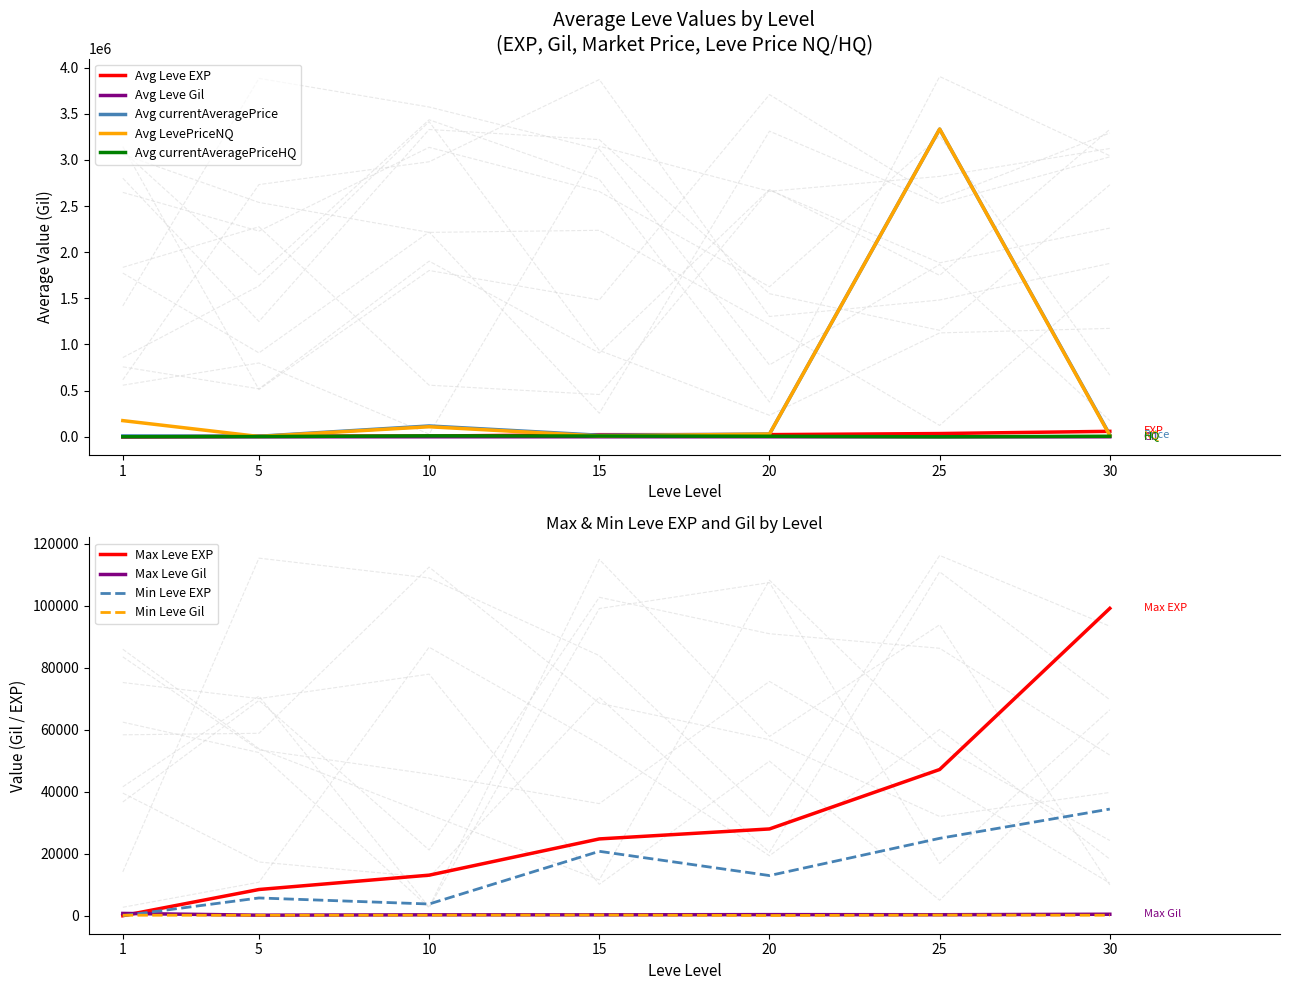

What is the total value across all series at 30?

194625.0